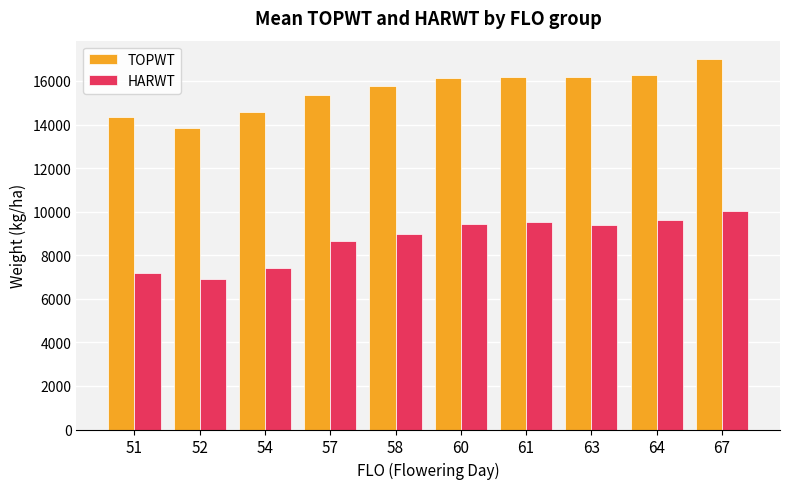

How many bars are there in each group?

2